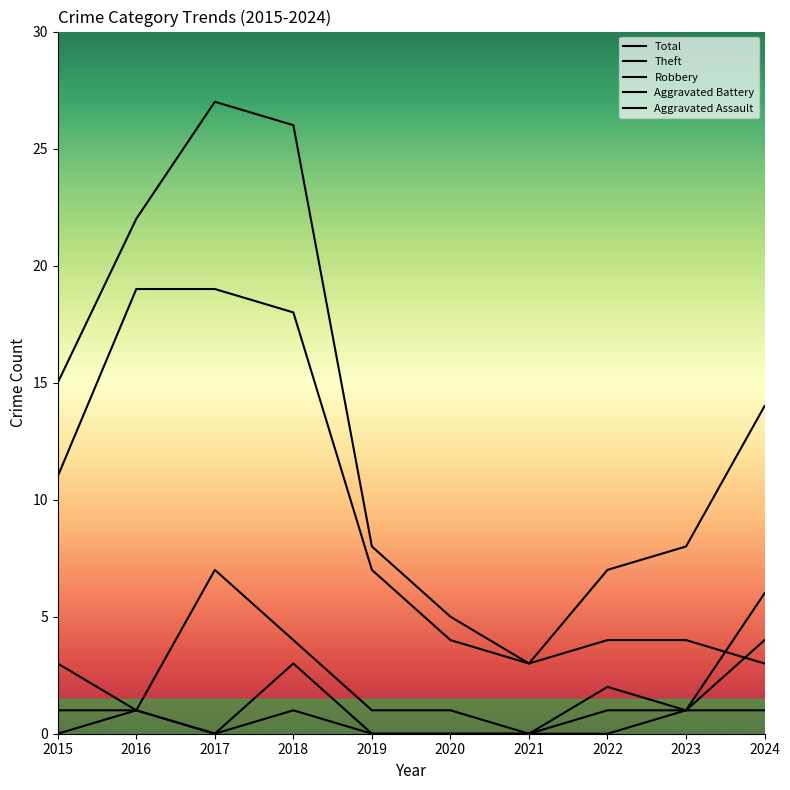

Which has a higher value, 2022 or 2019?

2019